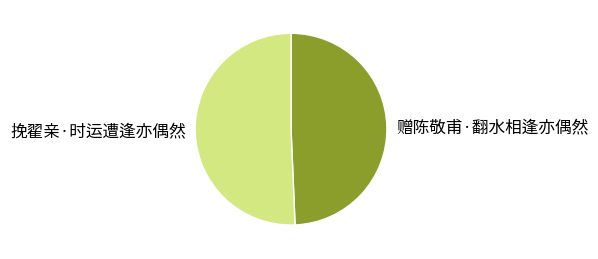

Which category has the smallest portion of the pie?

赠陈敬甫·翻水相逢亦偶然